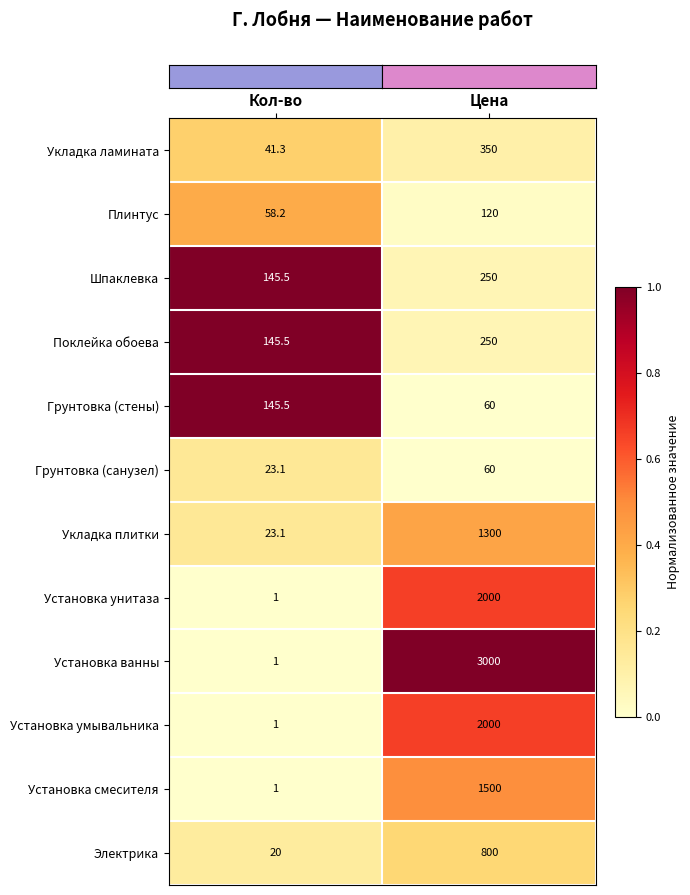

What is the maximum value shown in the chart?

3000.0